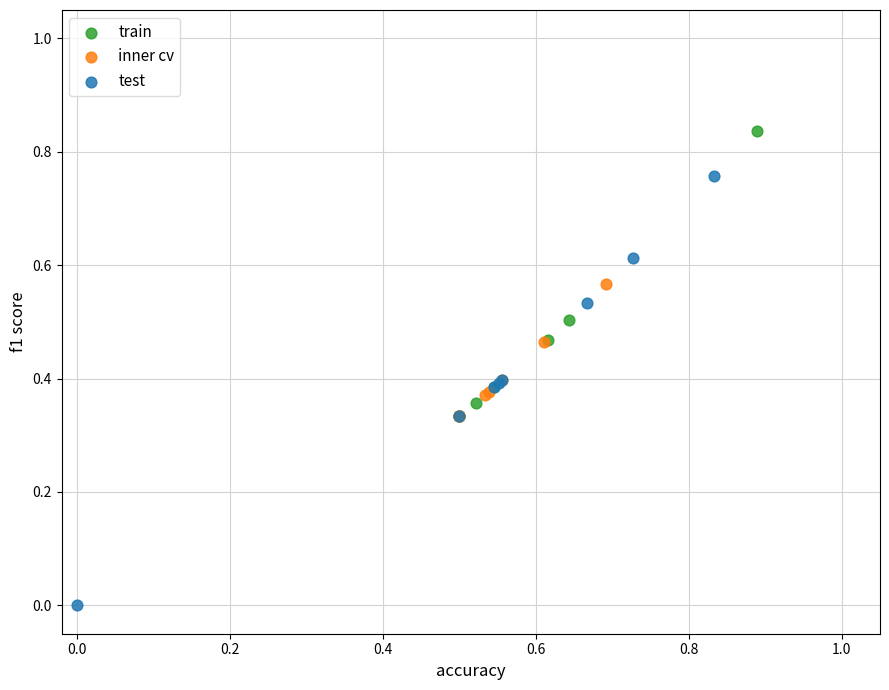

Which series contains the lowest Y value?

test